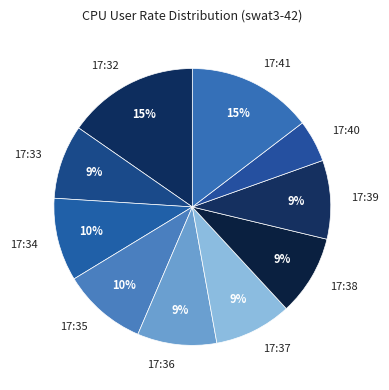

What percentage is the 17:35 slice, to the nearest percent?

10%